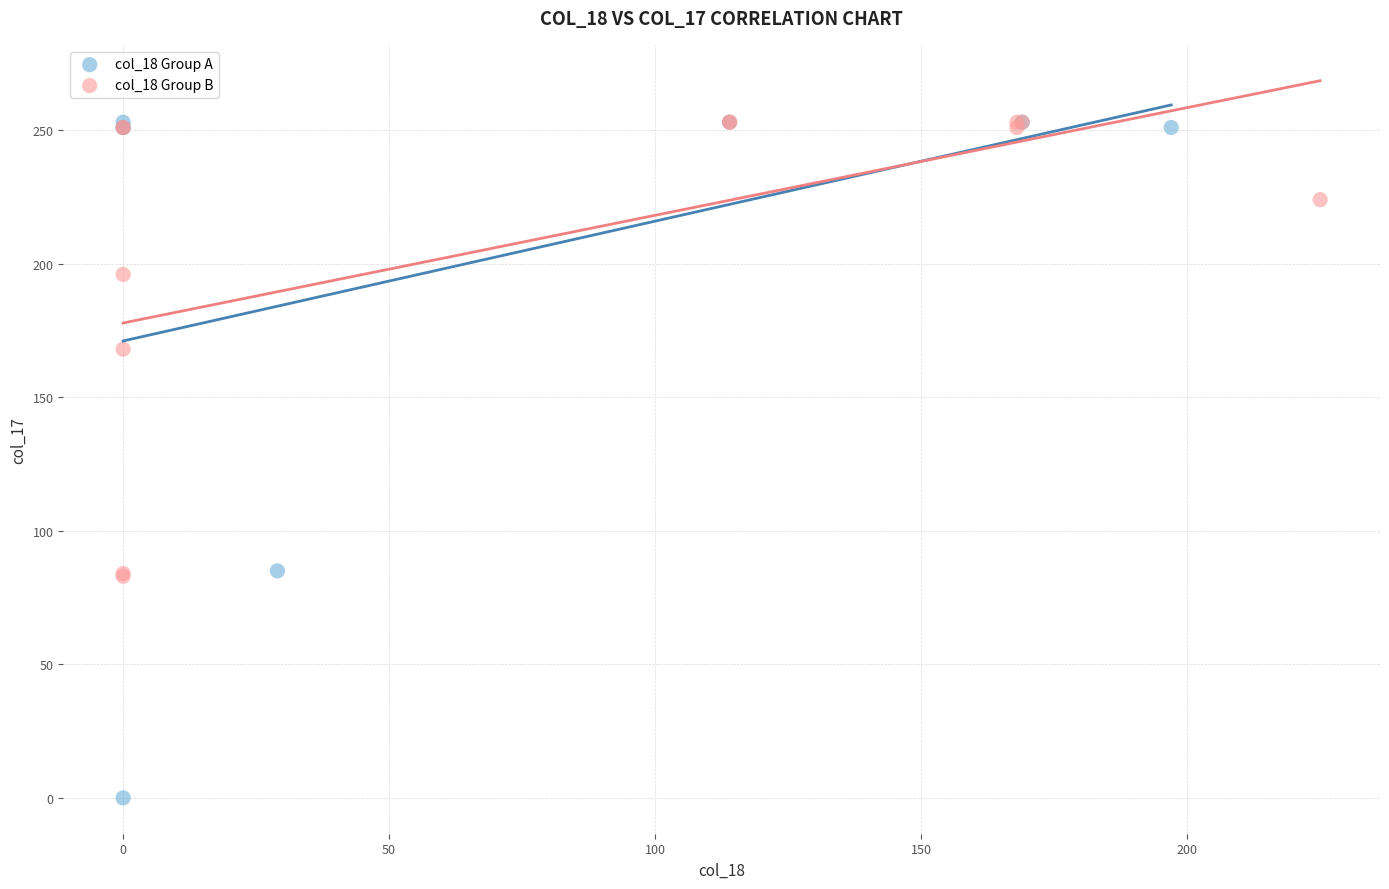

Which series has the largest Y range (max minus min)?

col_18 Group A